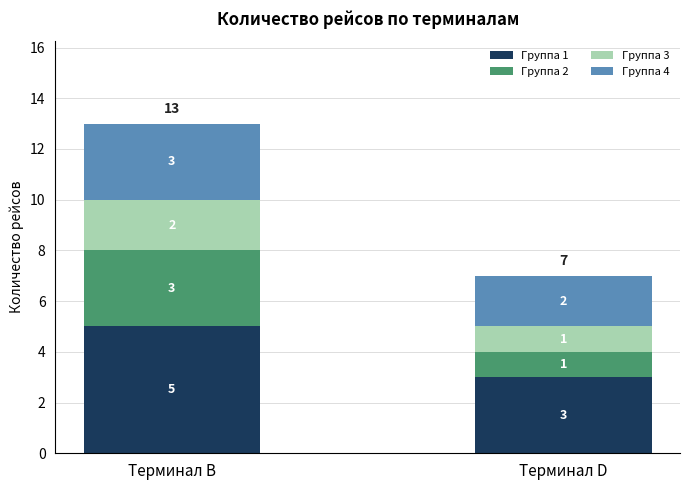

At which category is the sum across all series the highest?

Терминал B